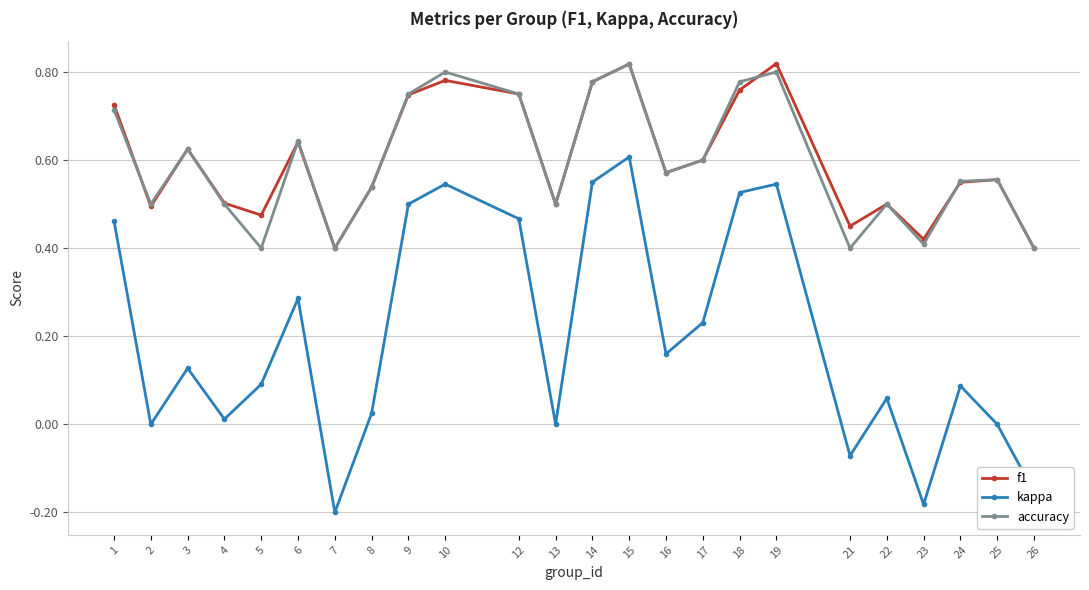

Which series has the widest spread of values?

kappa